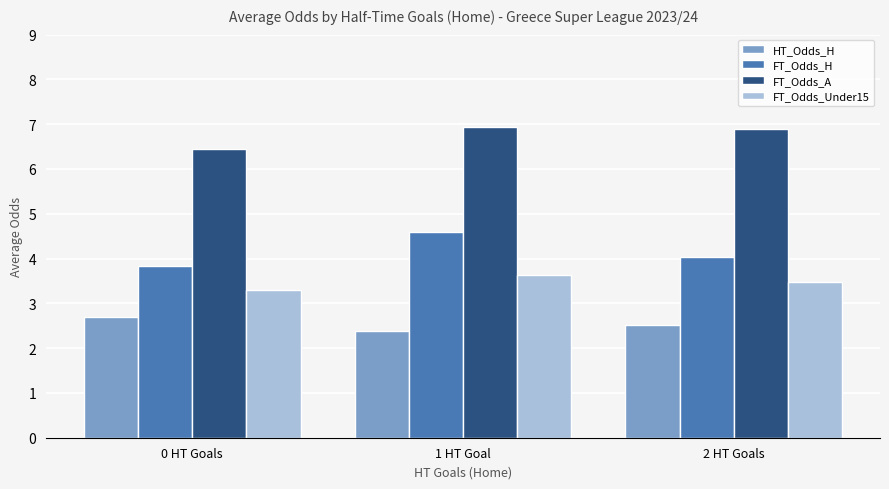

Is it true that FT_Odds_H equals 7.5 at 1 HT Goal?

False